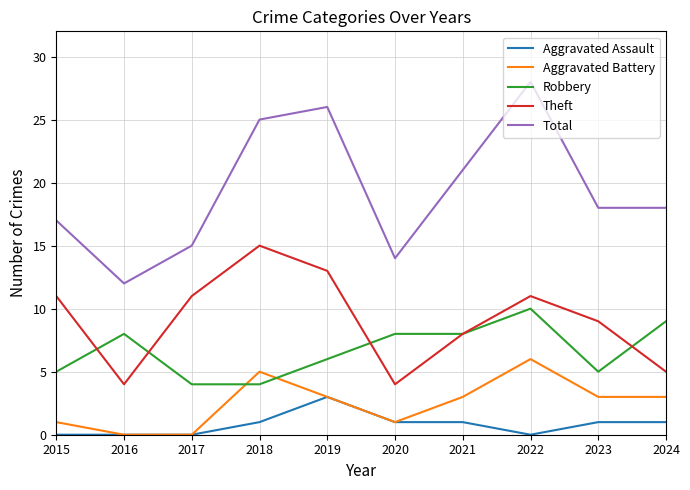

True or false: Aggravated Assault and Theft cross at least once.

False